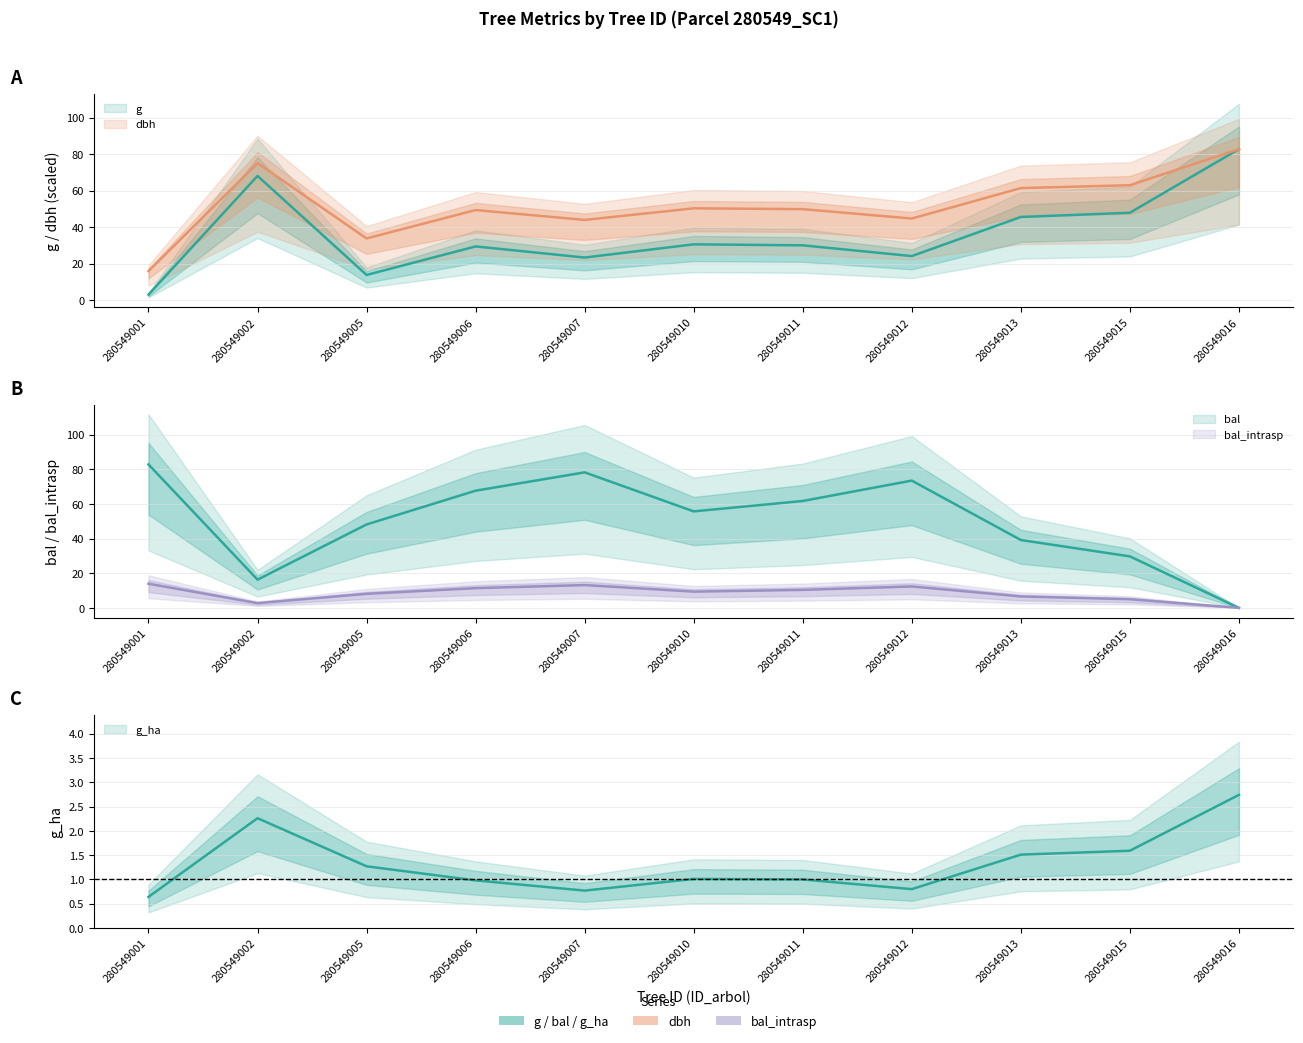

Which series has the largest total across all categories?

dbh